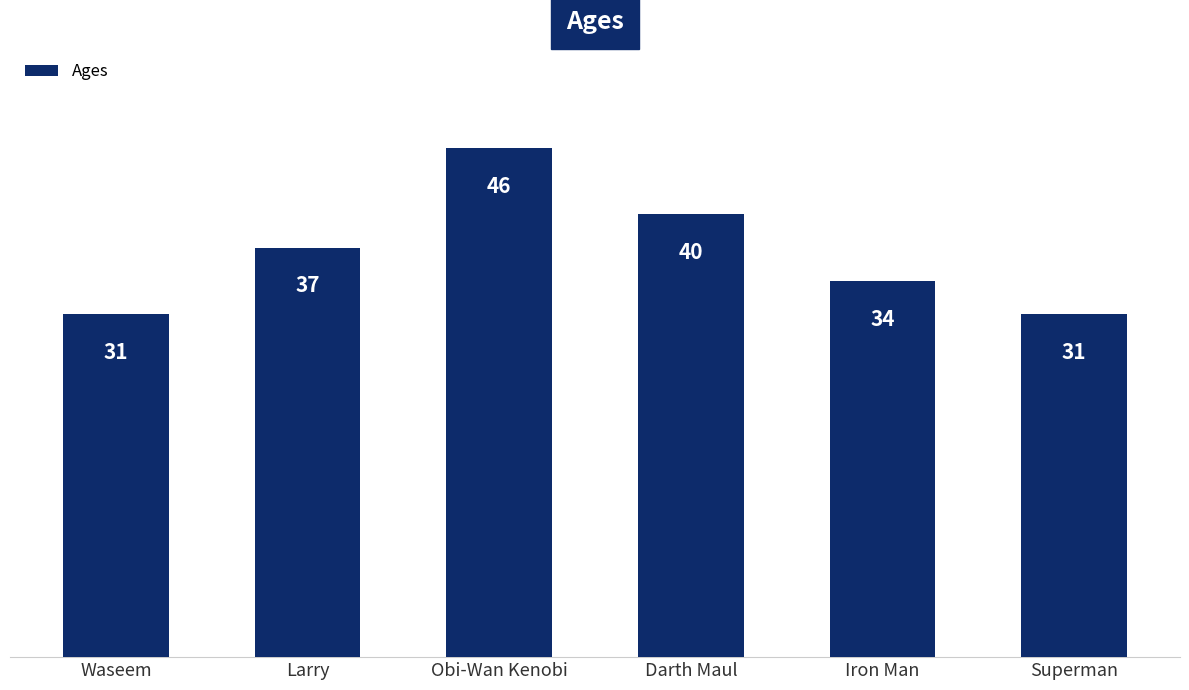

How many categories are shown in the chart?

6